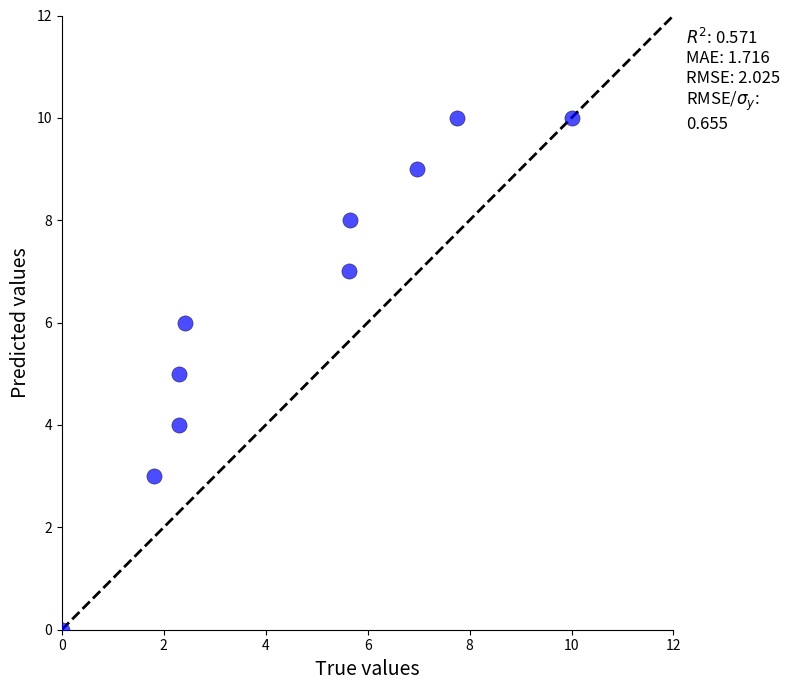

What is the range of Y values (max minus min)?

10